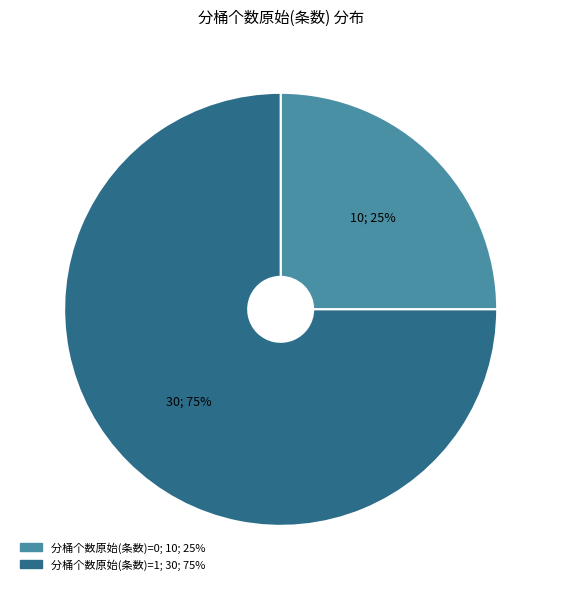

To the nearest percent, what is the difference between the largest and smallest slice percentages?

50%